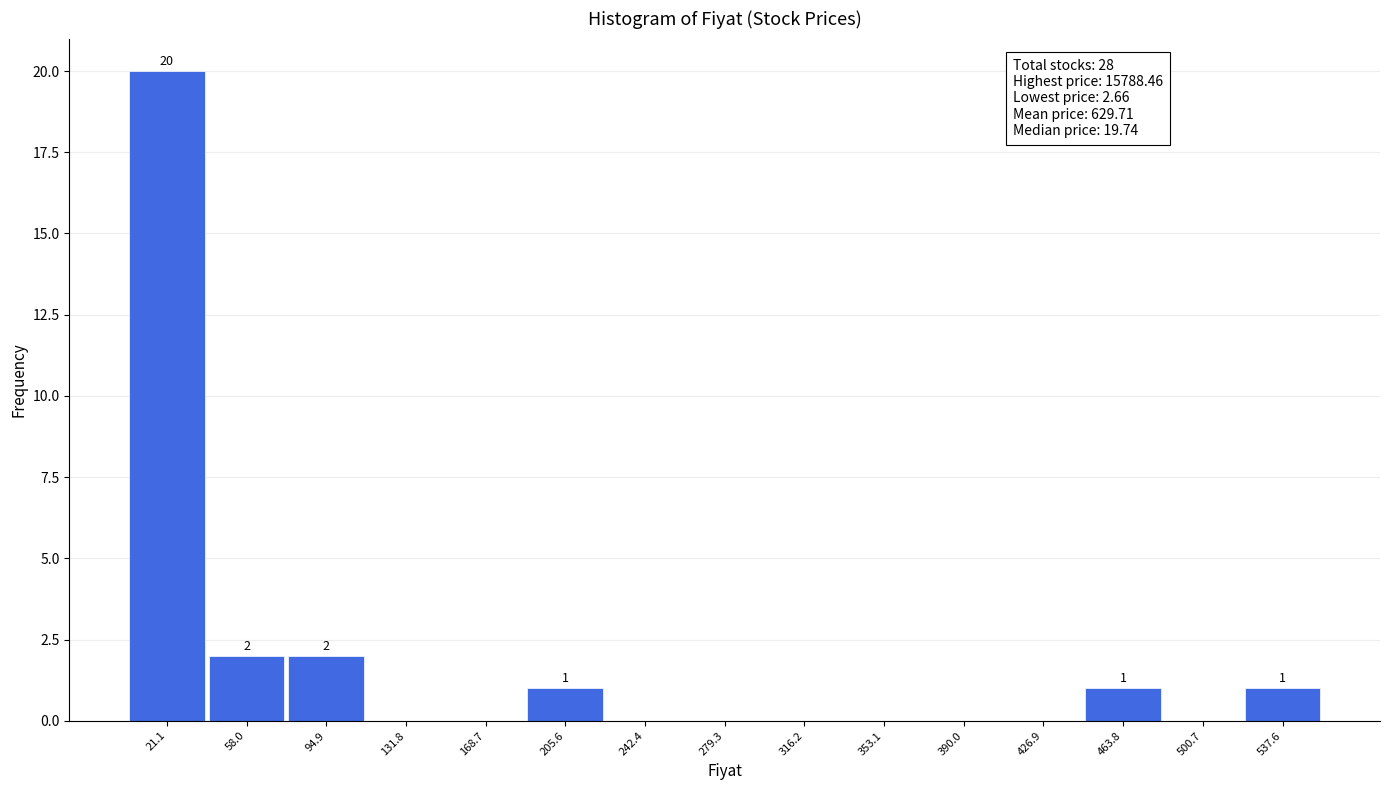

Which range on the x-axis has the tallest bar?

5 to 40